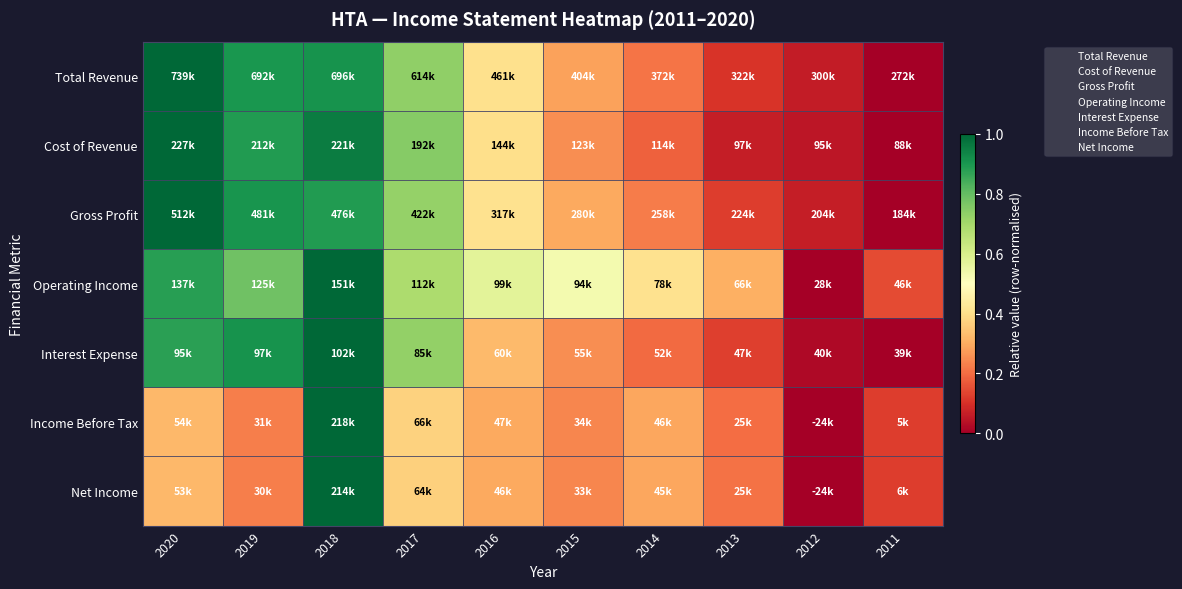

What is the spread (max minus min) of values at 2020?

0.7